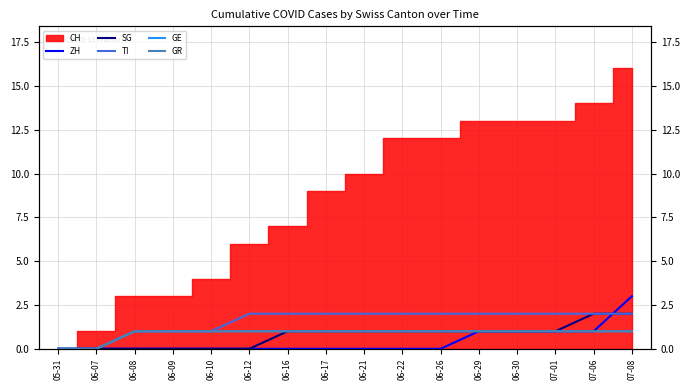

Which category has the highest value across all series?

07-08